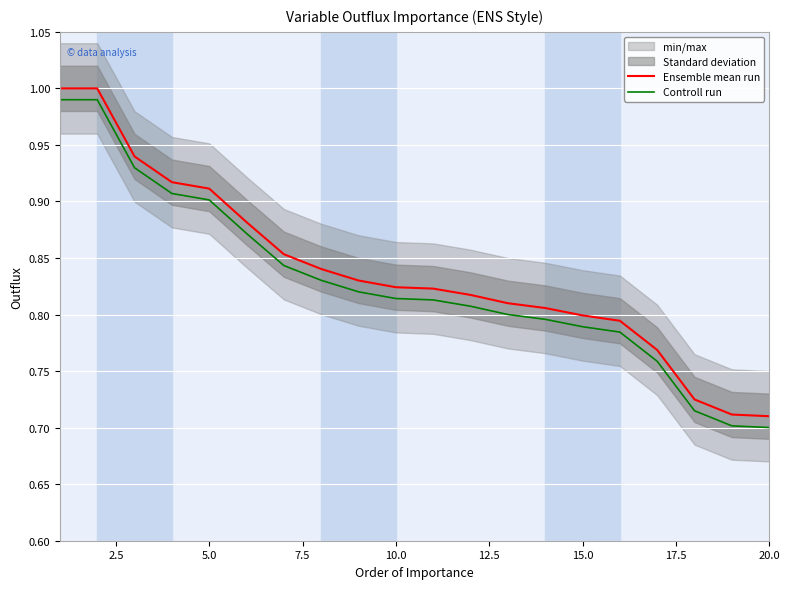

True or false: Controll run and Ensemble mean run cross at least once.

False